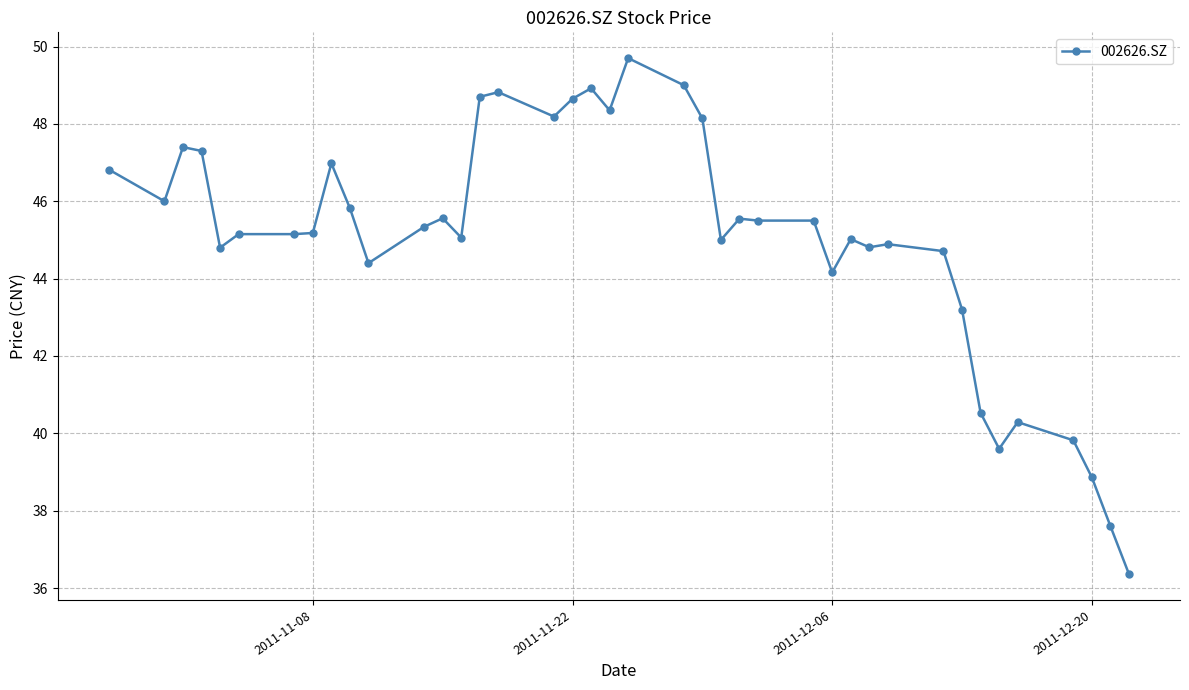

True or false: there are more than 1 points higher than both neighbors.

True